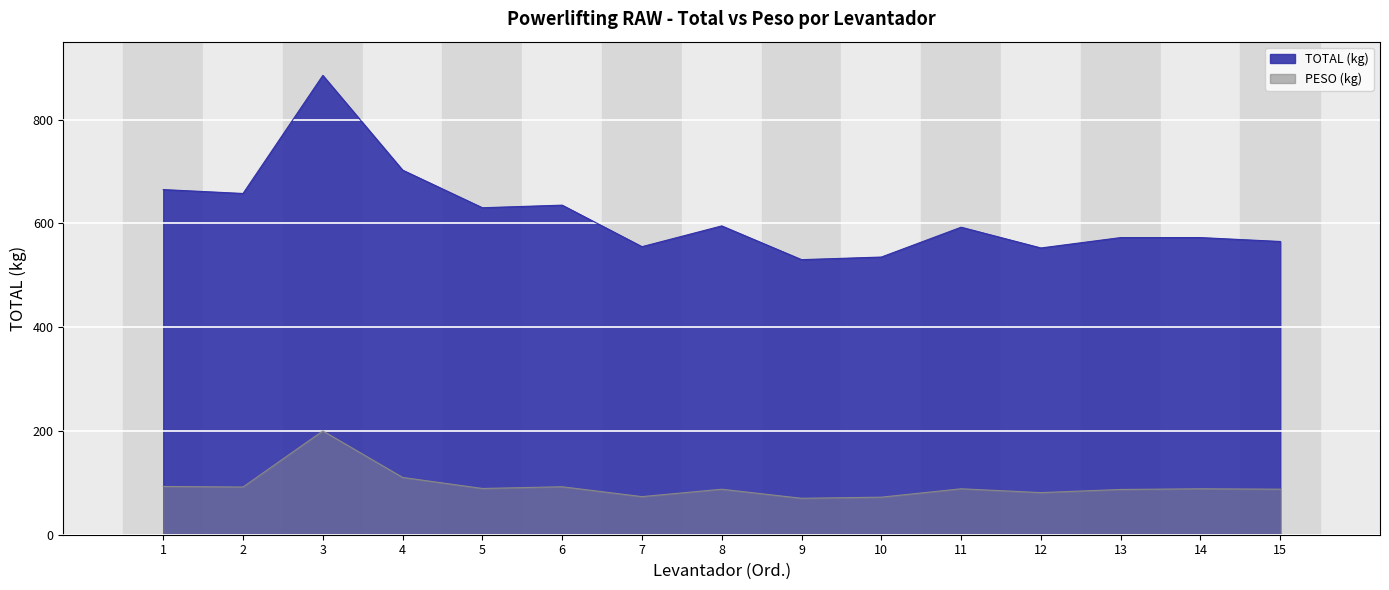

Is the value of TOTAL at 12 greater than the value of PESO at 4?

Yes